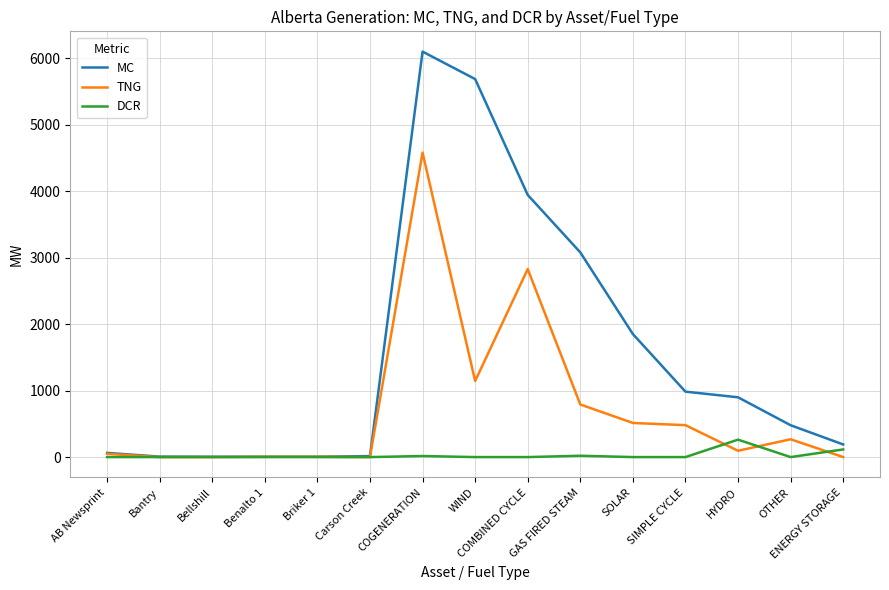

Which category has the highest value in the DCR series?

HYDRO